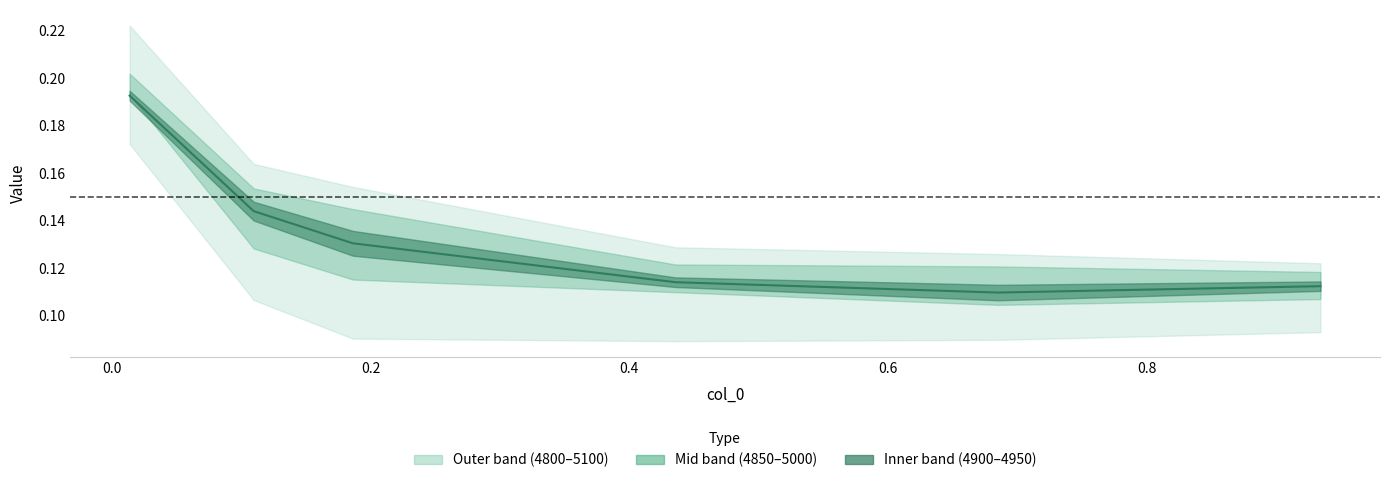

How many lines are shown in the chart?

1